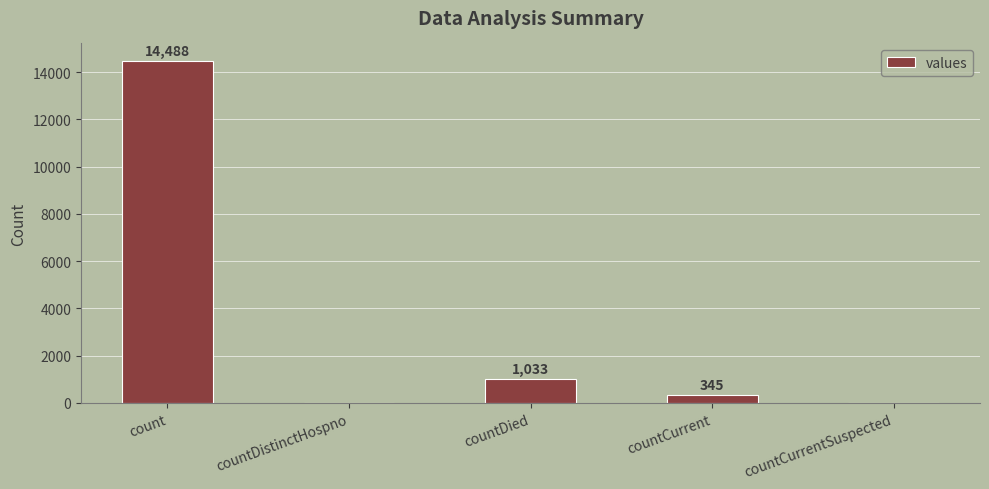

At which category does the chart reach its peak across all series?

count